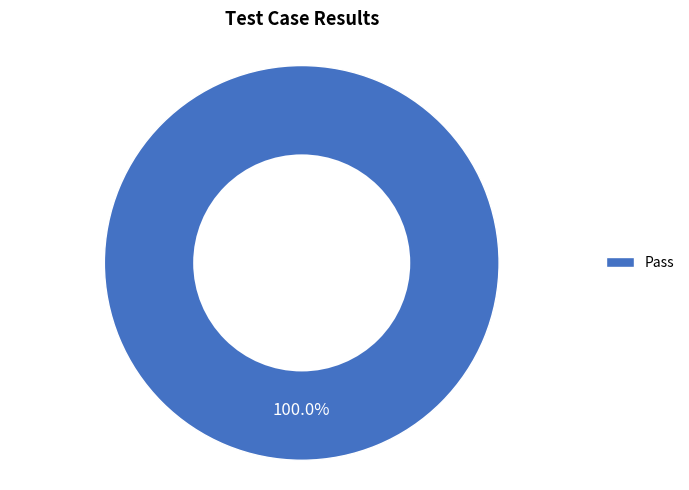

Rank the categories by value from lowest to highest.

Pass